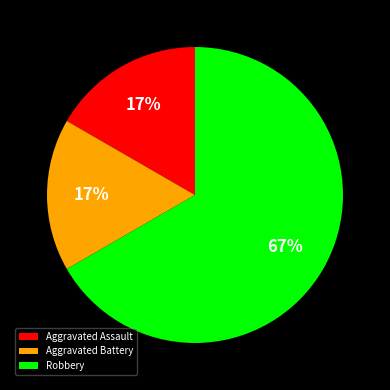

How many slices are in this pie chart?

3